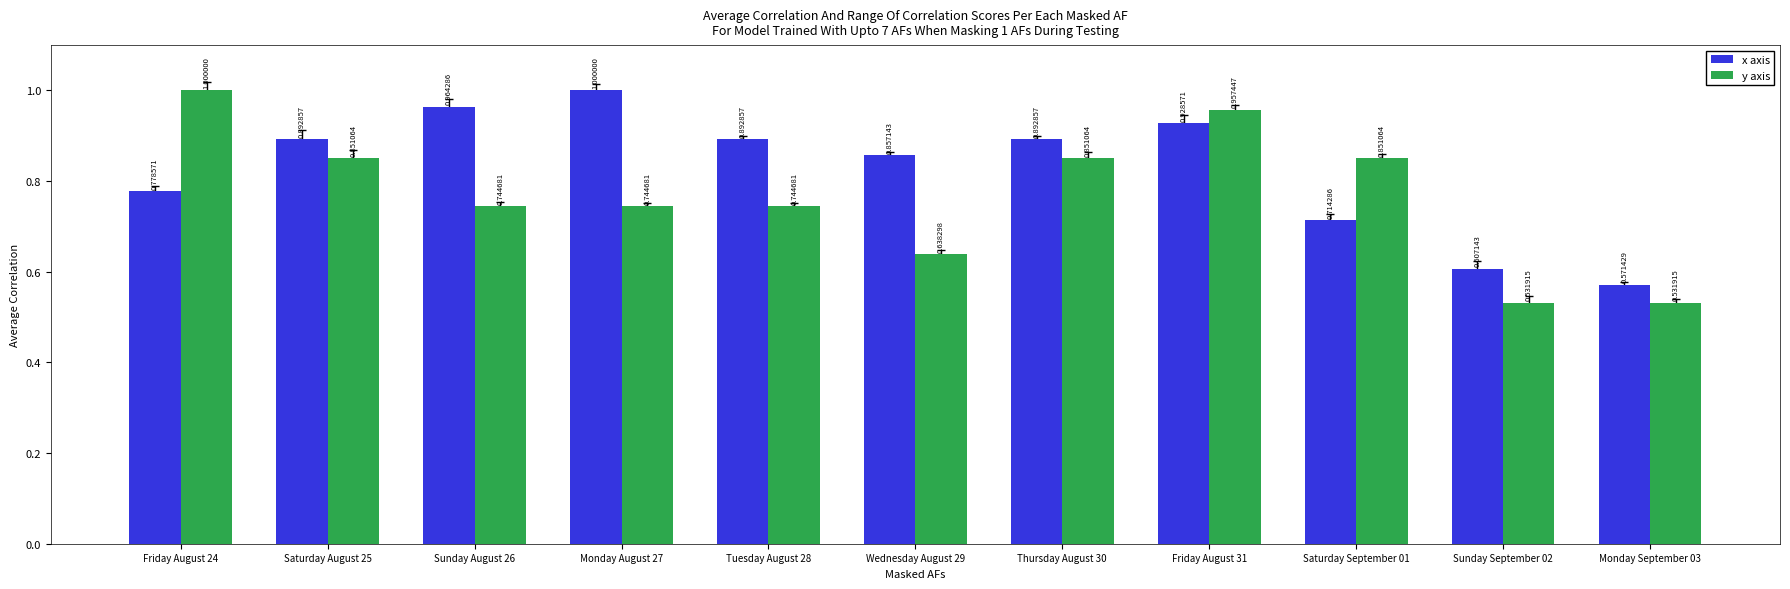

True or false: y axis has a value of 0.4 at Saturday September 01.

False